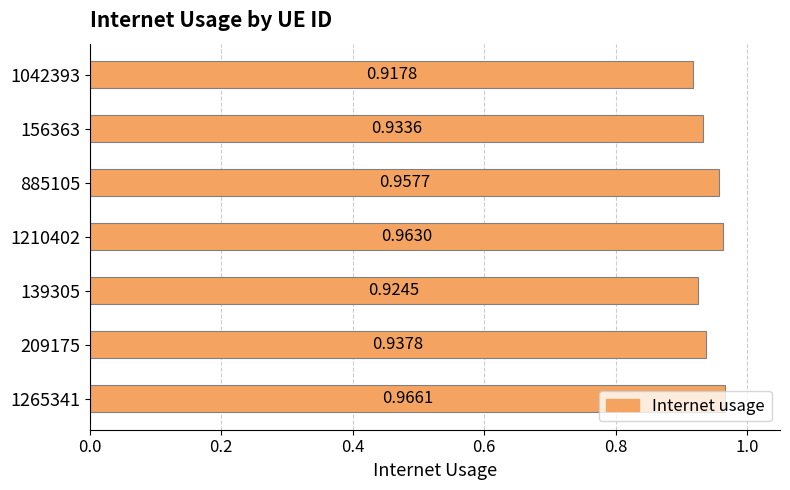

Count the number of categories in the chart.

7